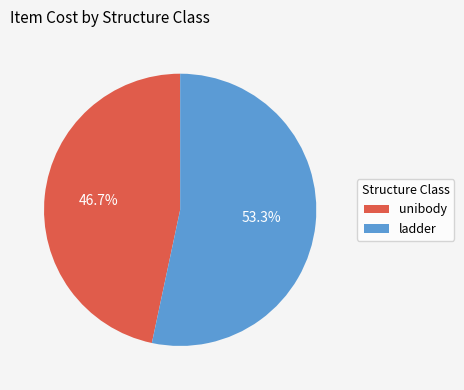

Between ladder and unibody, which is larger?

ladder